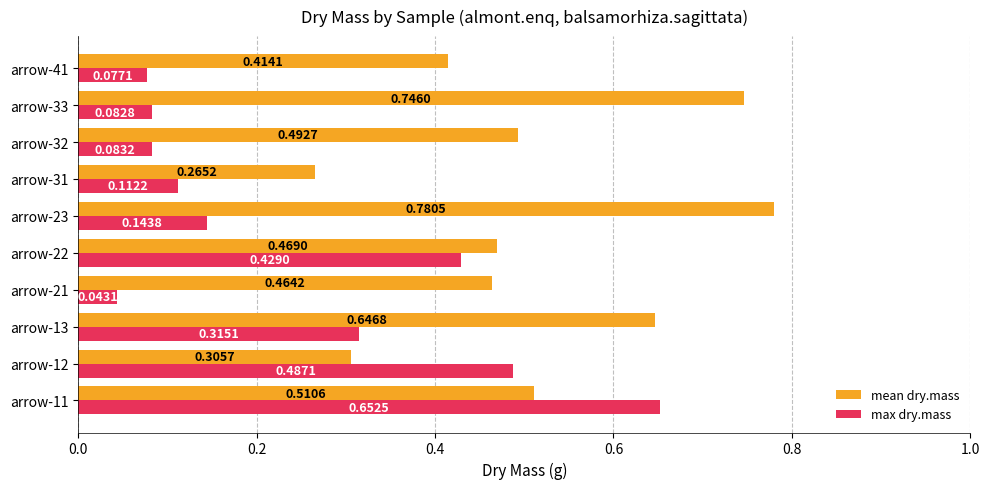

Where is mean dry.mass nearest to the value 0?

arrow-31